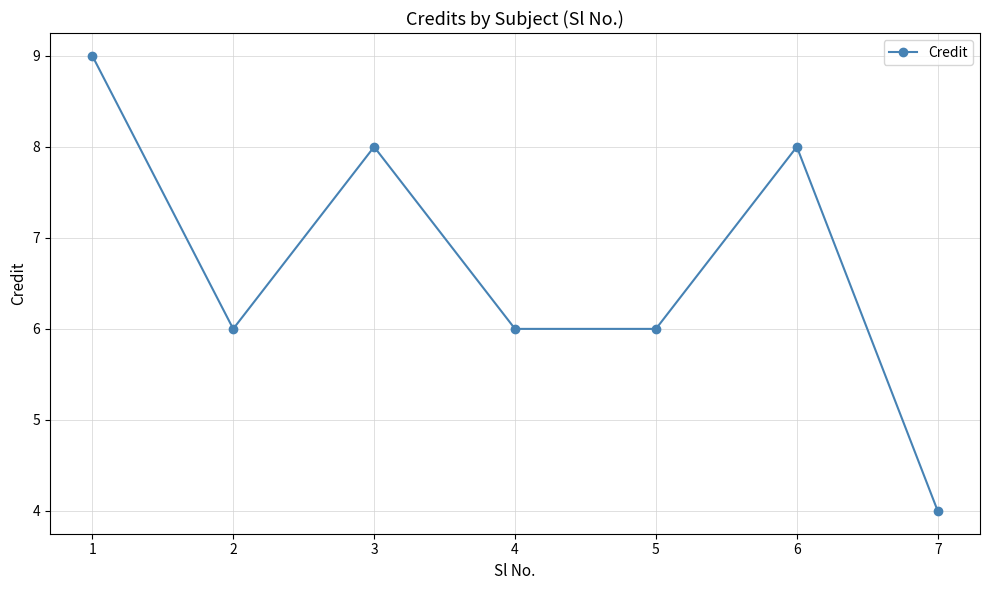

True or false: the data shows 6 at 5.

True